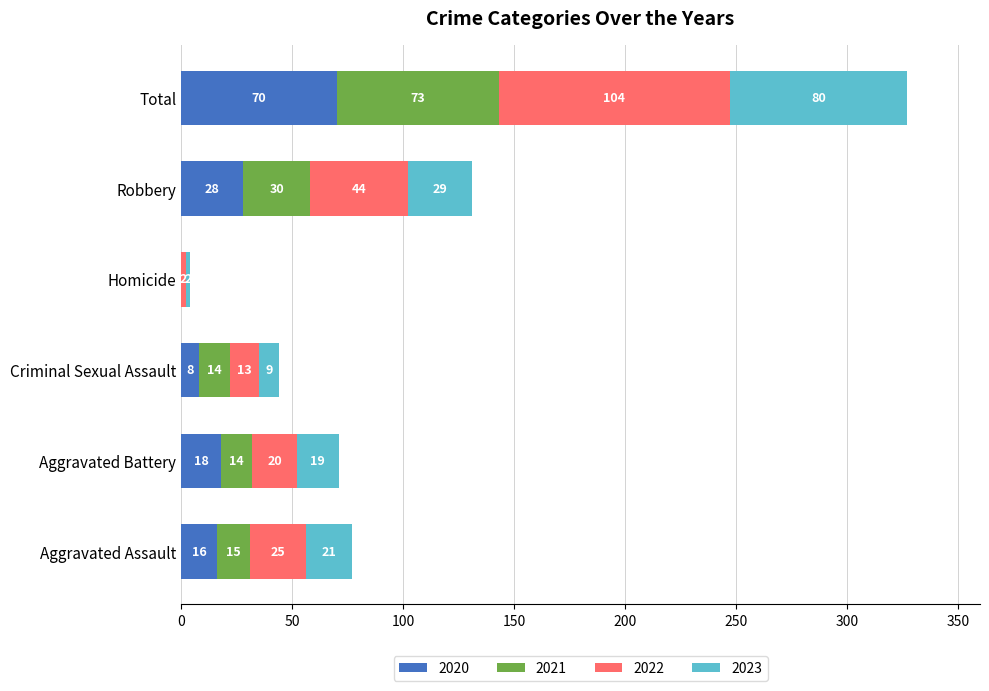

True or false: 2020 has a value of 16 at Aggravated Assault.

True